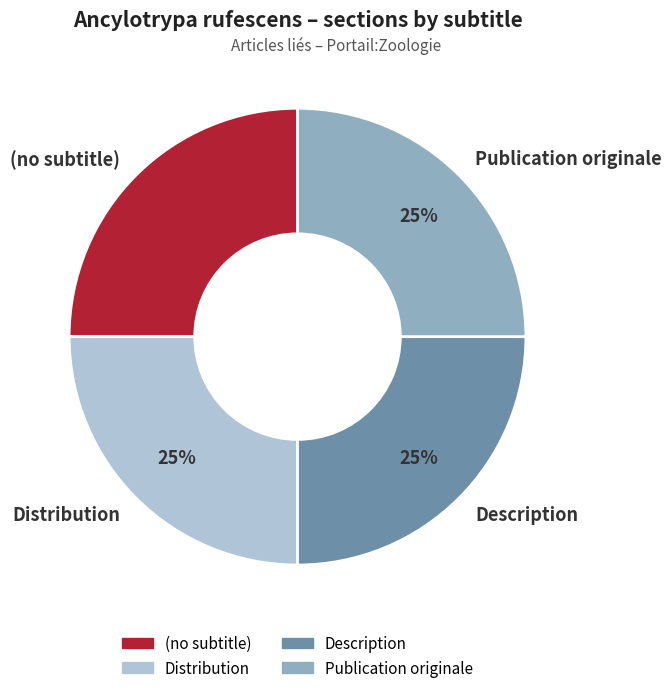

To the nearest percent, what is the average slice percentage?

25%